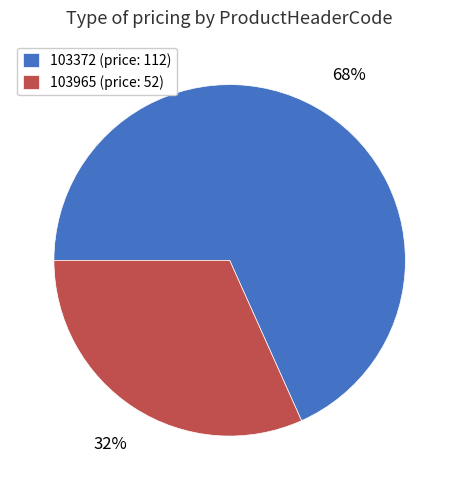

Count the number of slices in the pie.

2